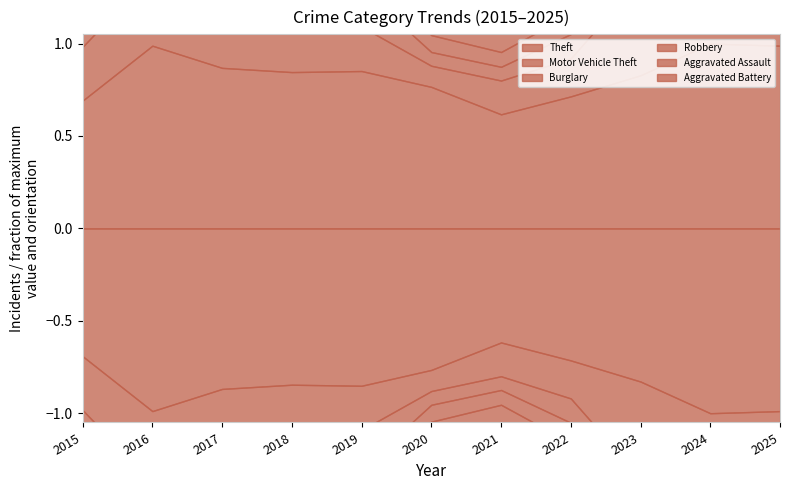

Where is the first local minimum for Aggravated Battery?

2017